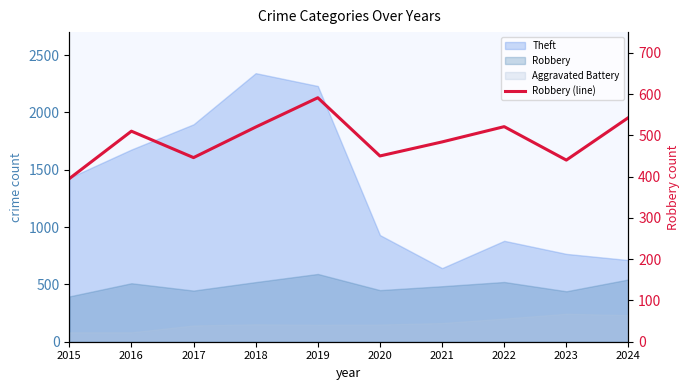

Reading right to left, extract all data points from this chart.

543	440	521	484	450	591	520	446	510	395